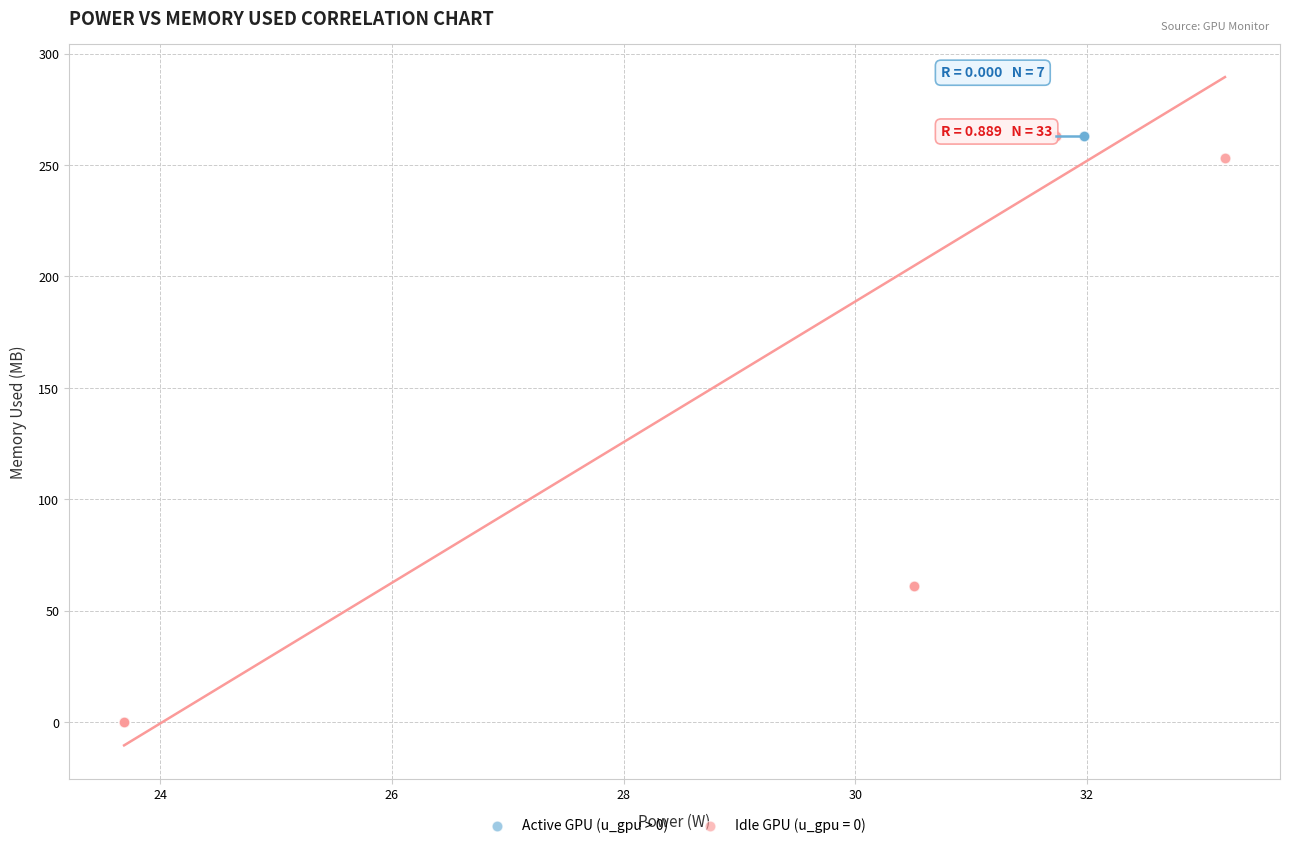

What are all the series names shown in the legend?

Active GPU (u_gpu > 0), Idle GPU (u_gpu = 0)